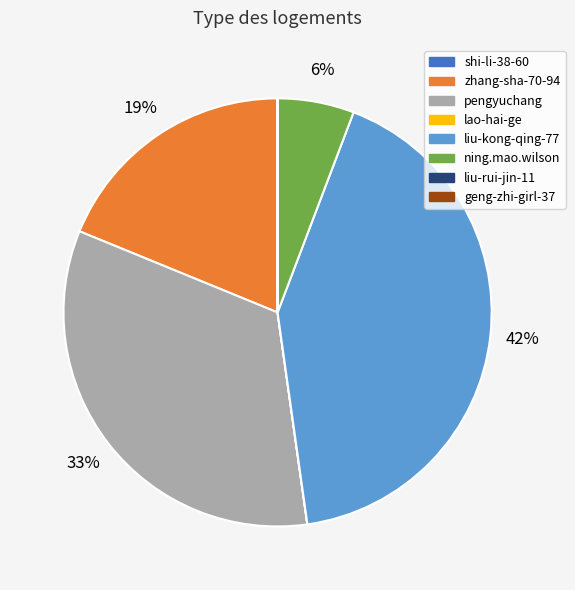

To the nearest percent, what portion does zhang-sha-70-94 represent?

19%